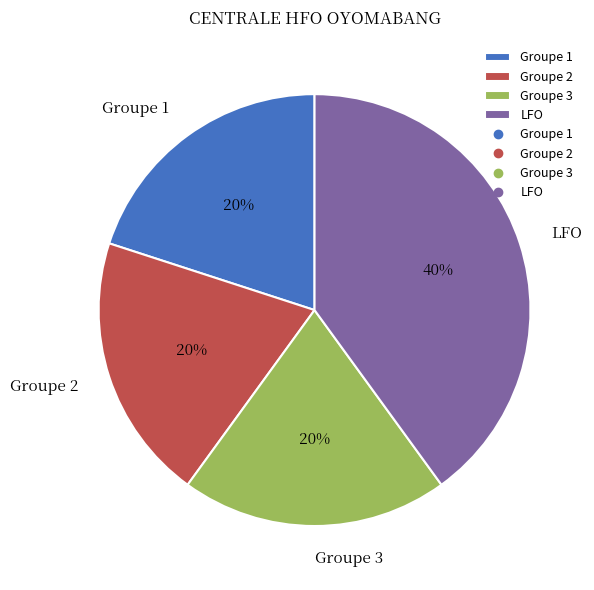

What percentage is the LFO slice, to the nearest percent?

40%